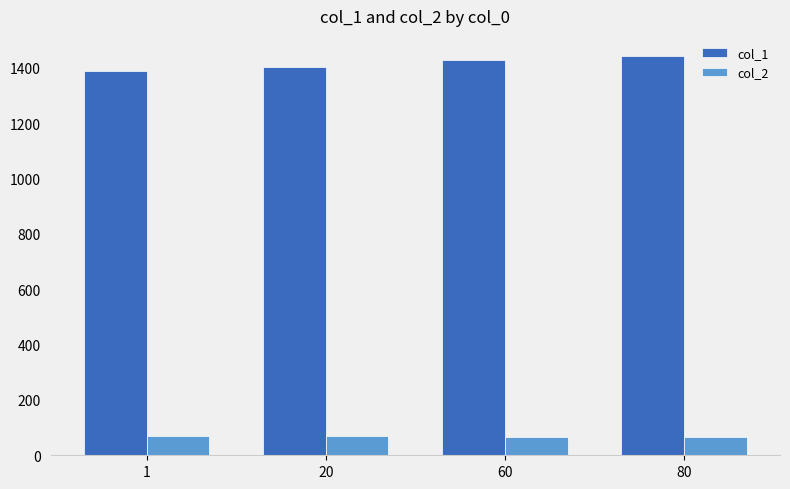

Which series has the largest total across all categories?

col_1